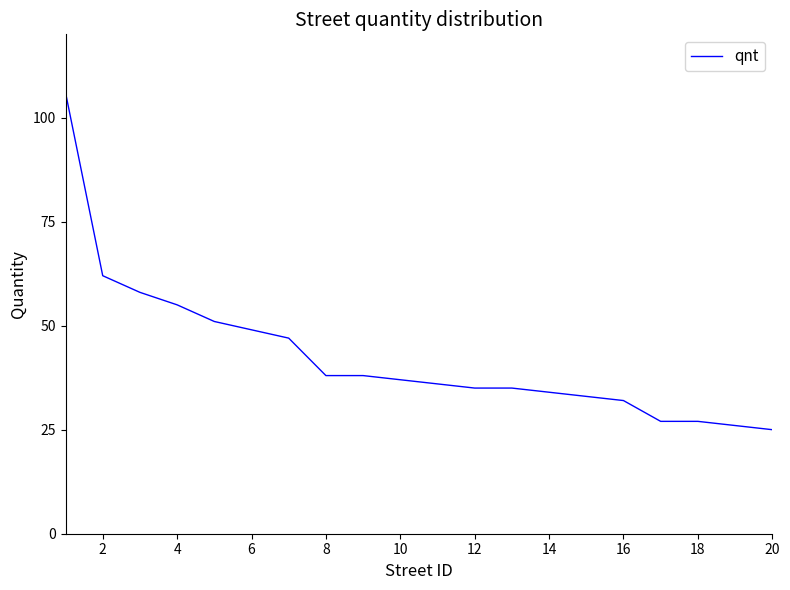

What is the difference between the maximum and minimum values?

81